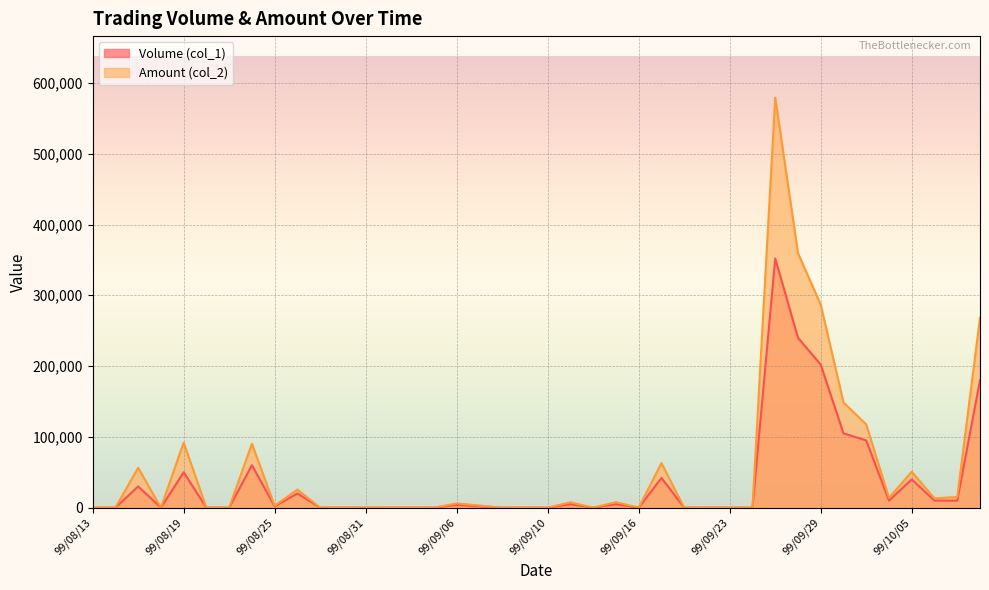

What position from the left is 99/09/15?

24